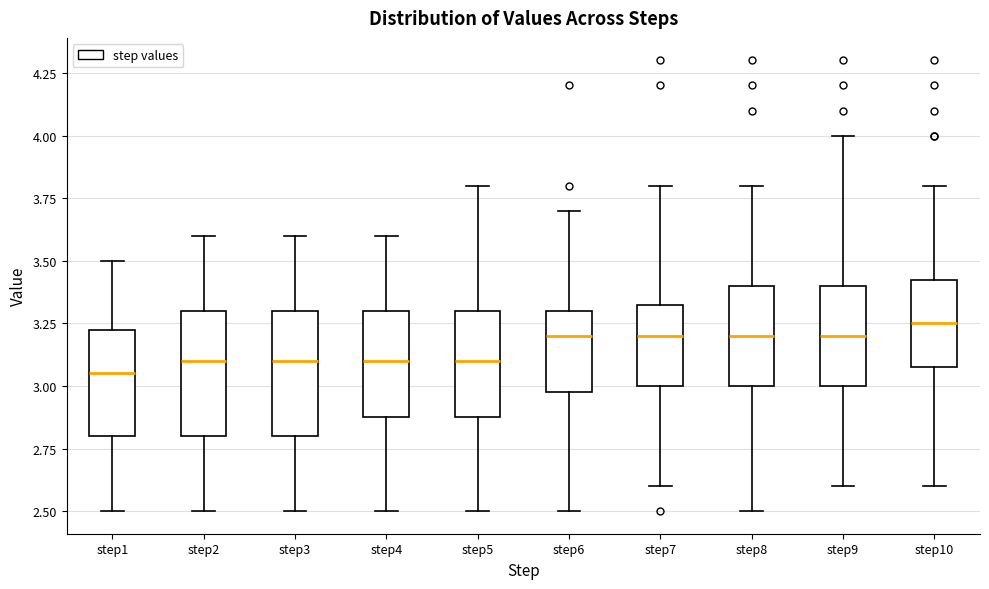

Reading left to right, transcribe this box plot: for each box, give where its median line is, the range the box spans, and where its two whiskers end, as read against the y-axis. The values are not printed on the chart, so give them approximately, as read against the axis.

step1: median 3.05, box 2.80 to 3.25, whiskers 2.50 to 3.50
step2: median 3.10, box 2.80 to 3.30, whiskers 2.50 to 3.60
step3: median 3.10, box 2.80 to 3.30, whiskers 2.50 to 3.60
step4: median 3.10, box 2.90 to 3.30, whiskers 2.50 to 3.60
step5: median 3.10, box 2.90 to 3.30, whiskers 2.50 to 3.80
step6: median 3.20, box 3.00 to 3.30, whiskers 2.50 to 3.70
step7: median 3.20, box 3.00 to 3.35, whiskers 2.60 to 3.80
step8: median 3.20, box 3.00 to 3.40, whiskers 2.50 to 3.80
step9: median 3.20, box 3.00 to 3.40, whiskers 2.60 to 4.00
step10: median 3.25, box 3.10 to 3.45, whiskers 2.60 to 3.80